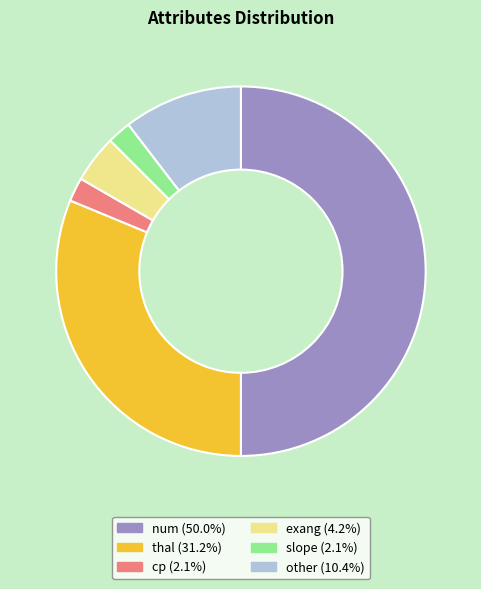

Does exang (4.2%) account for over 50% of the chart?

No